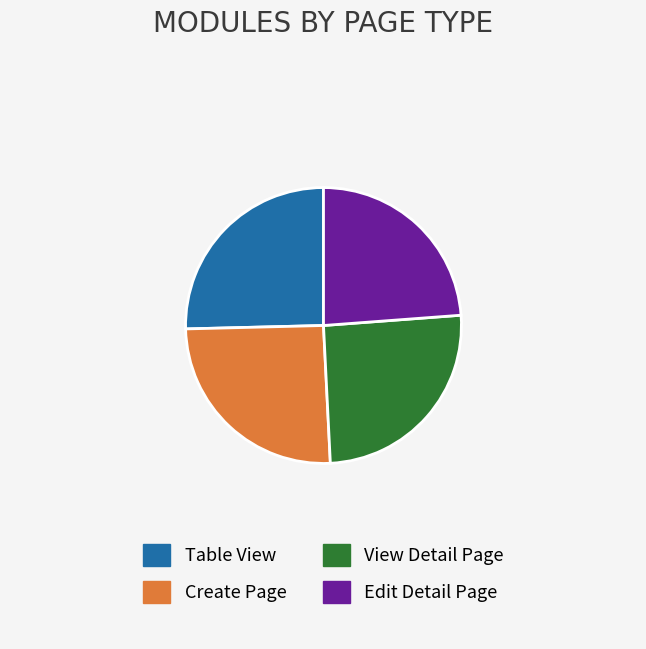

Does Edit Detail Page account for over 50% of the chart?

No